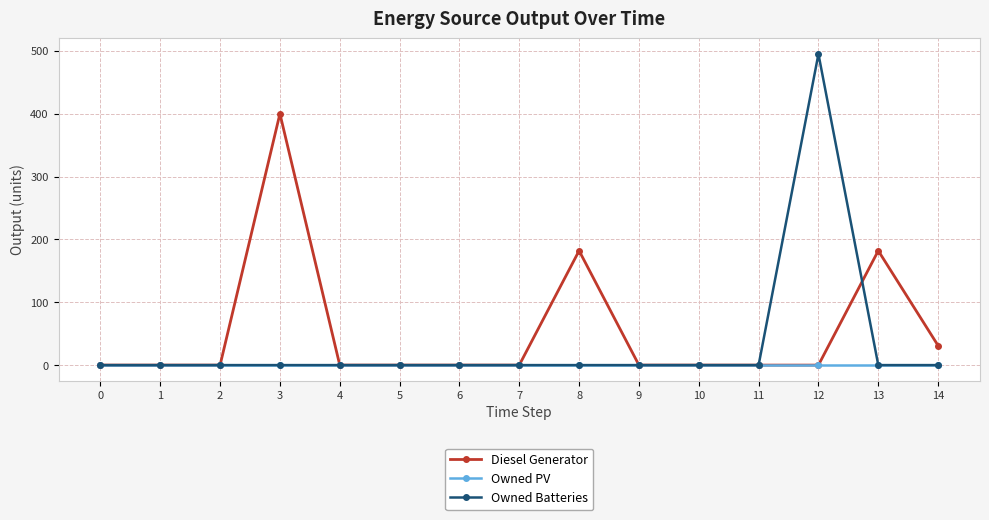

Does the chart have visible grid lines?

Yes